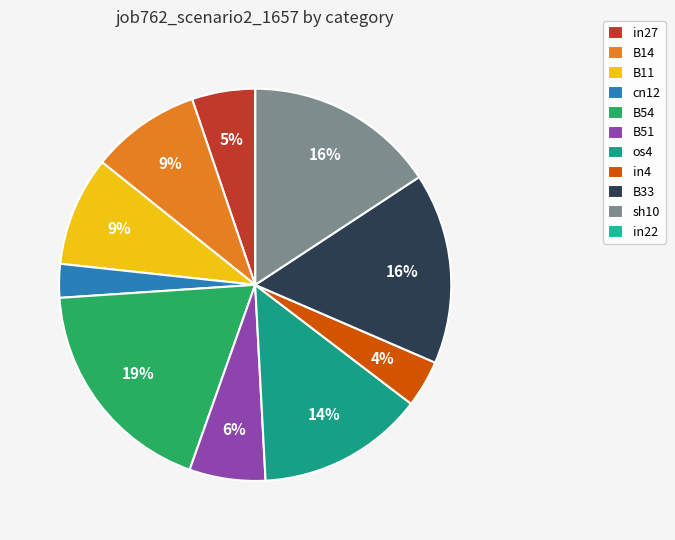

To the nearest percent, what portion does os4 represent?

14%